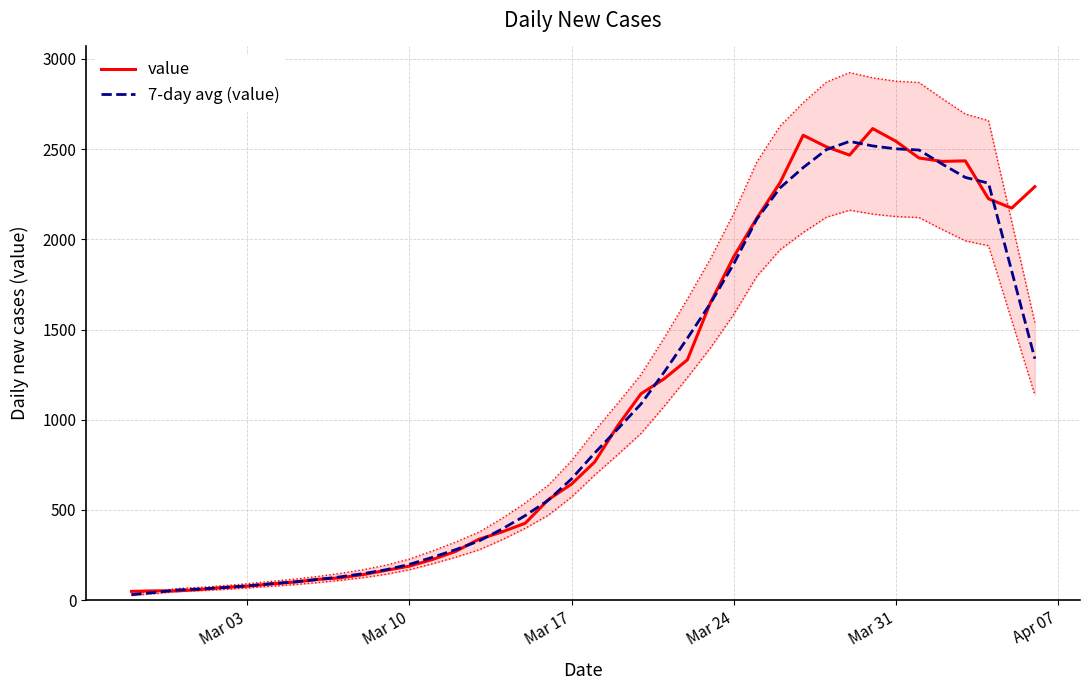

What is the value of the 7-day avg (value) point at the 10th from the left?

128.4